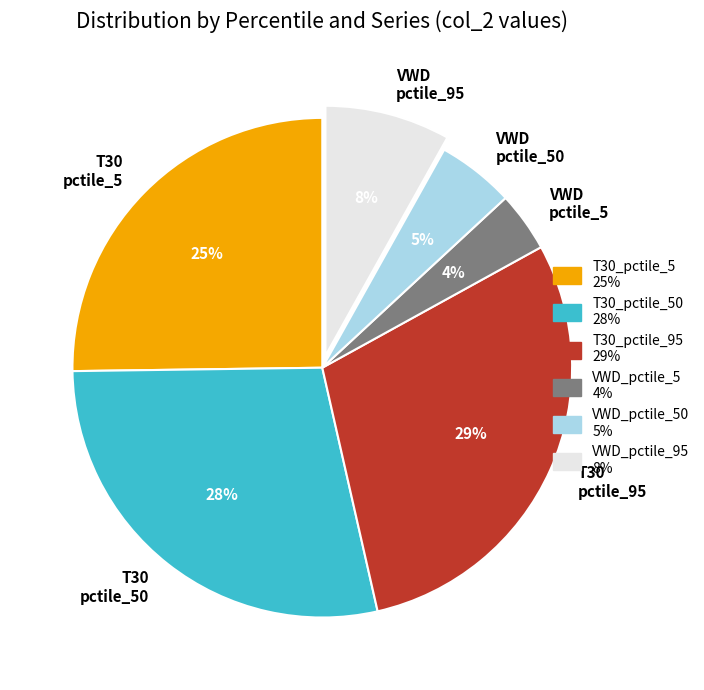

To the nearest percent, what portion does VWD pctile_5 represent?

4%